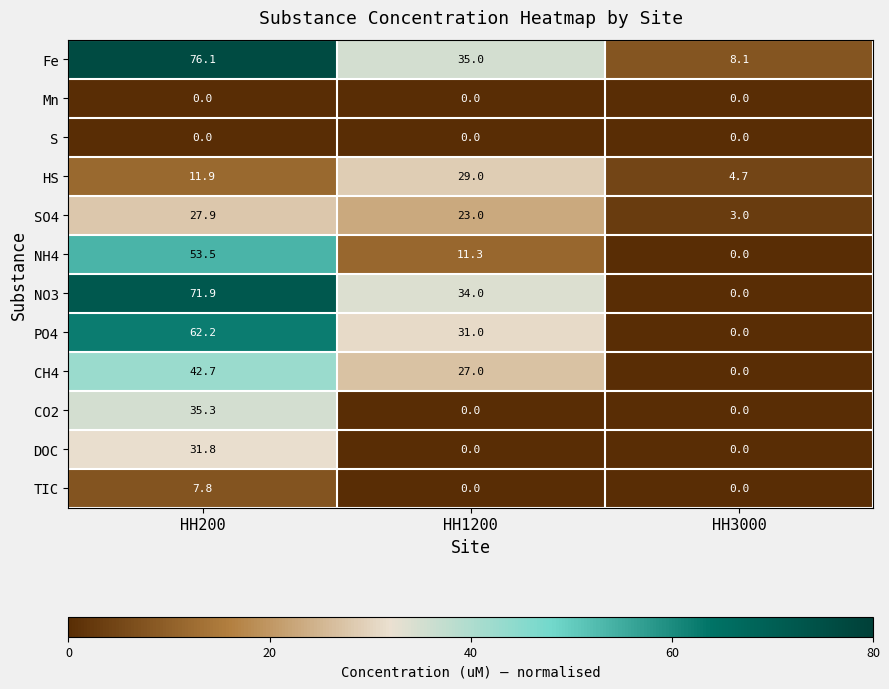

Rank the categories by Fe value from highest to lowest.

HH200, HH1200, HH3000